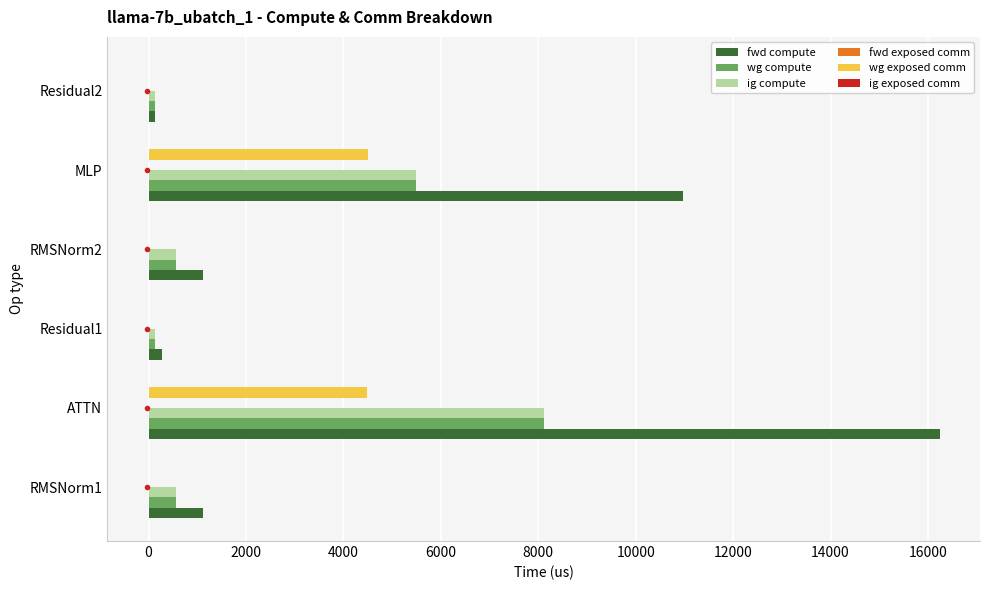

Which category has the highest value in the wg compute series?

ATTN